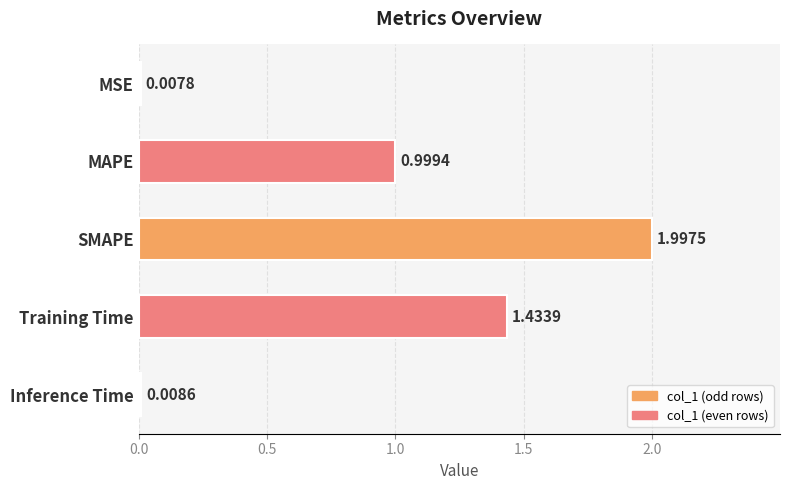

Which has a higher value, MSE or Training Time?

Training Time